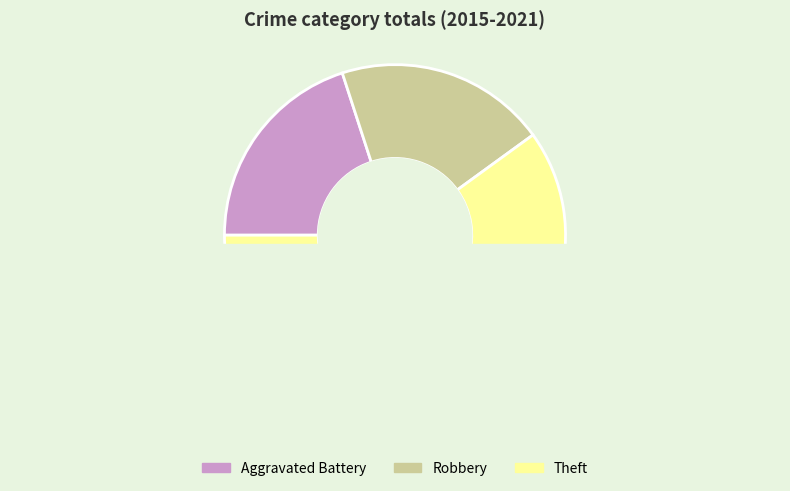

The Robbery slice represents 32% of the pie. True or false?

False